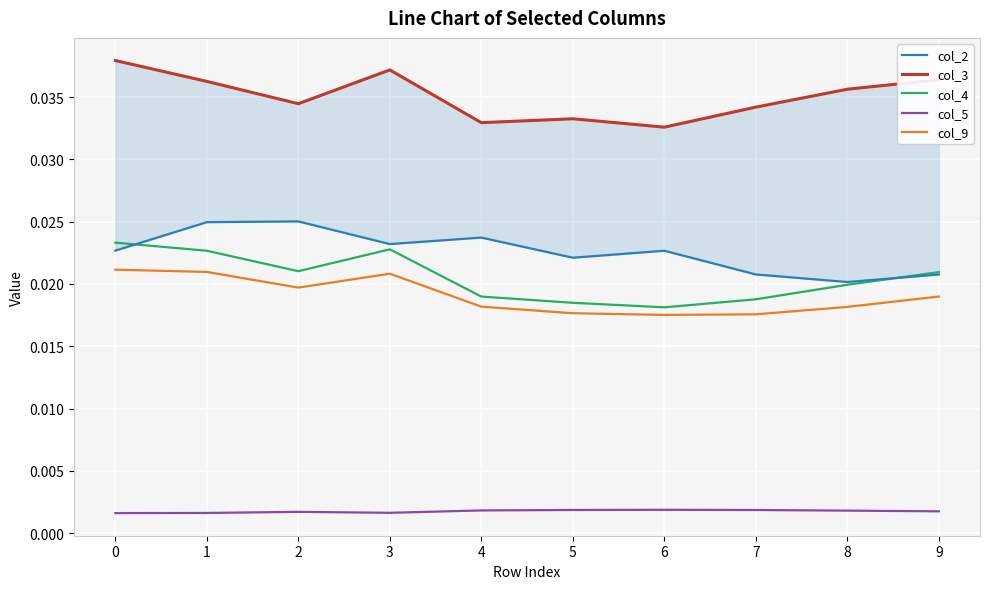

How many series are shown in this chart?

5